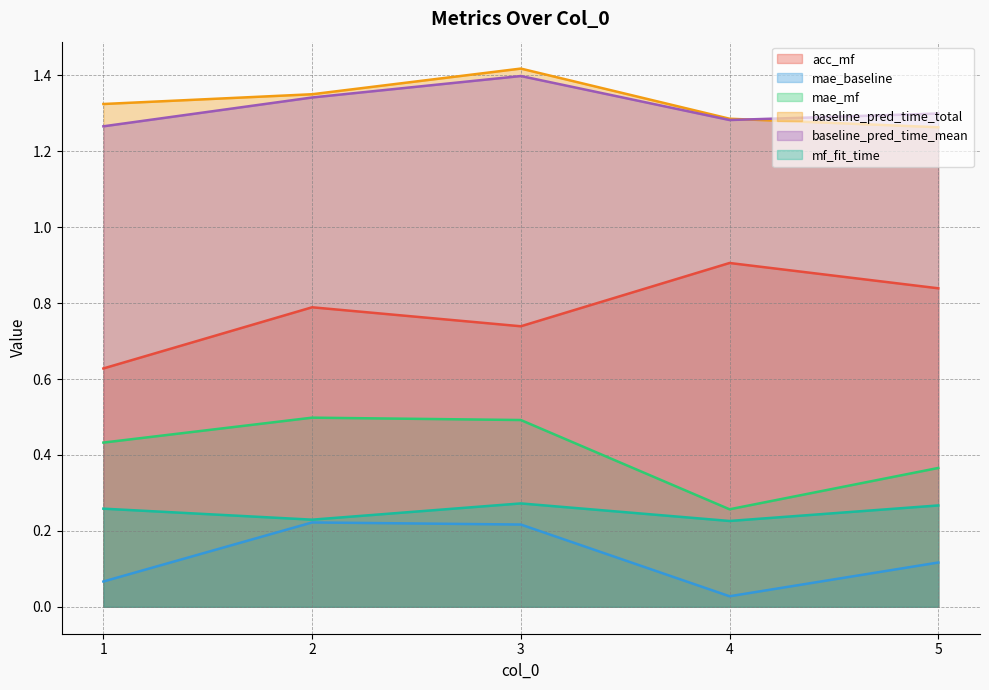

What is the sum of the mae_baseline values at 1 and 5?

0.2